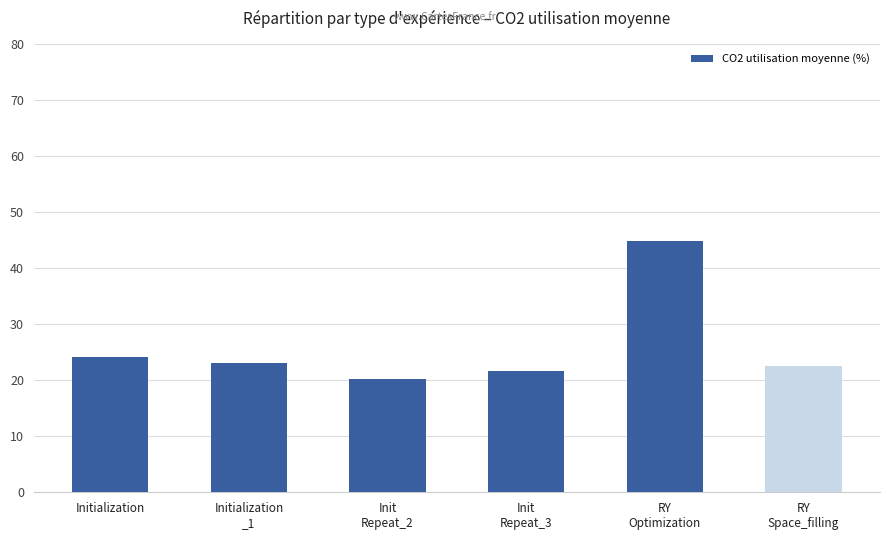

Which has a higher value, Init
Repeat_2 or Initialization?

Initialization